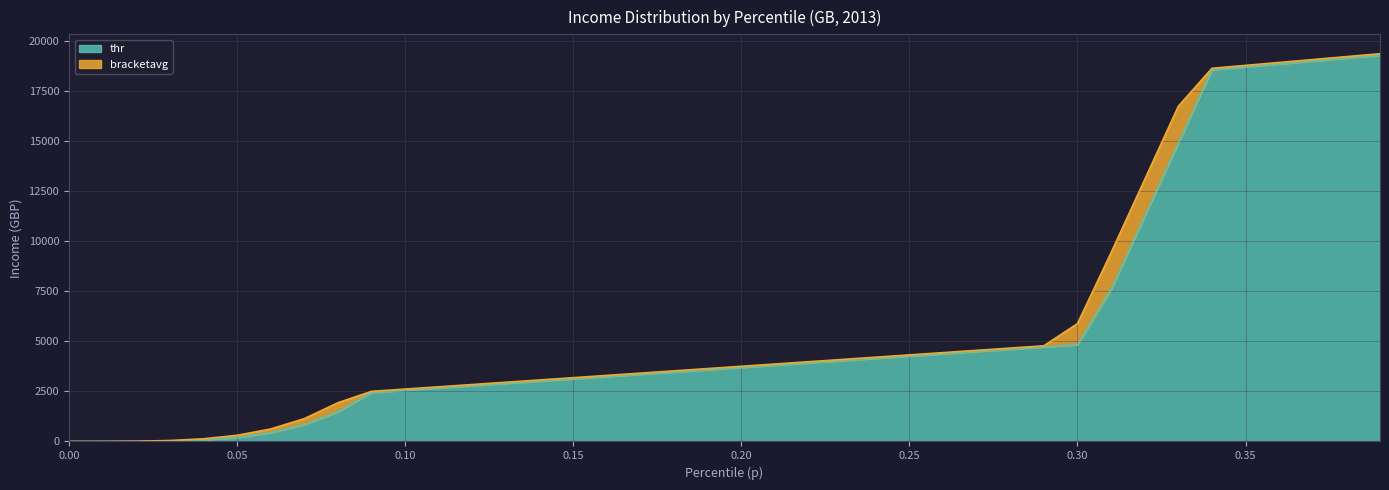

True or false: bracketavg and thr cross at least once.

False